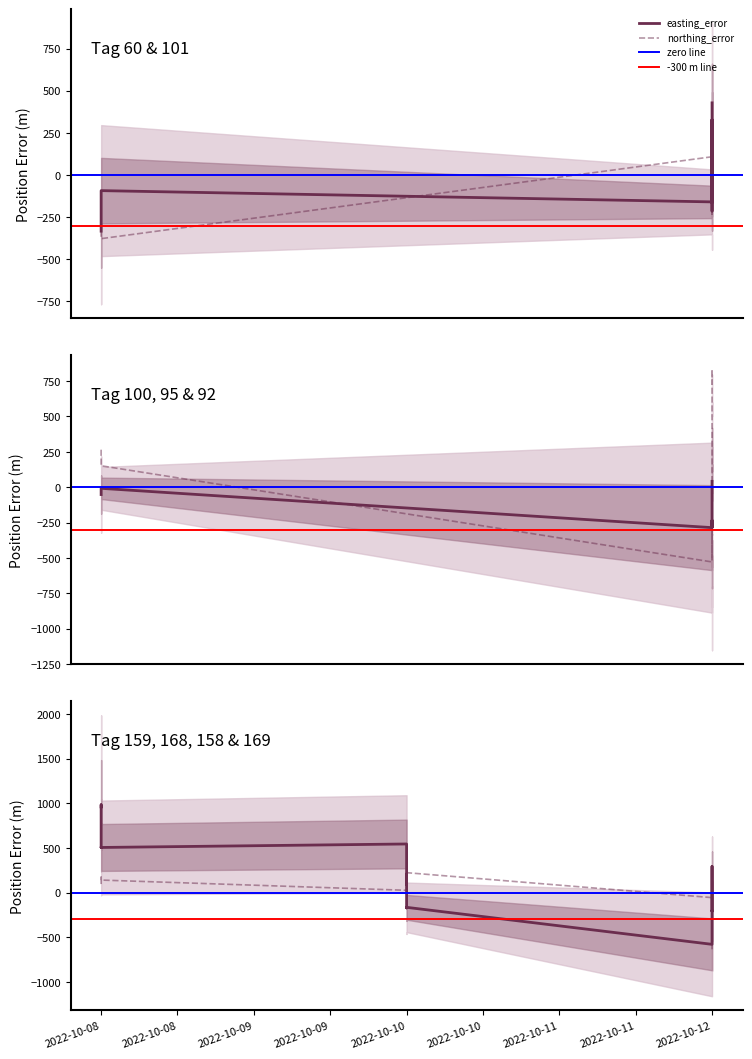

True or false: northing_error has a value of 43.9 at 2022-10-10.

False